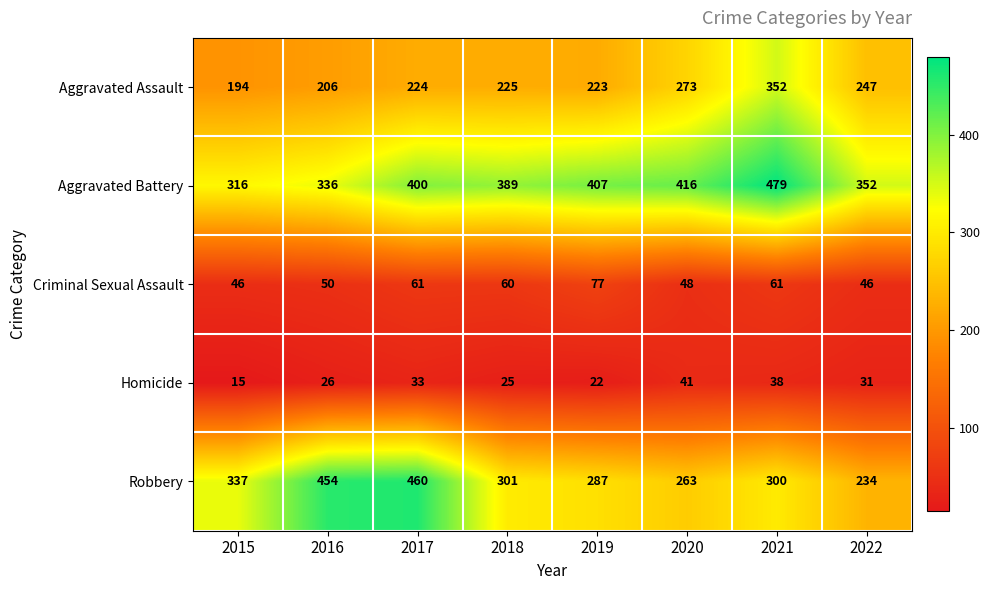

Which series has the largest range (max minus min)?

Robbery